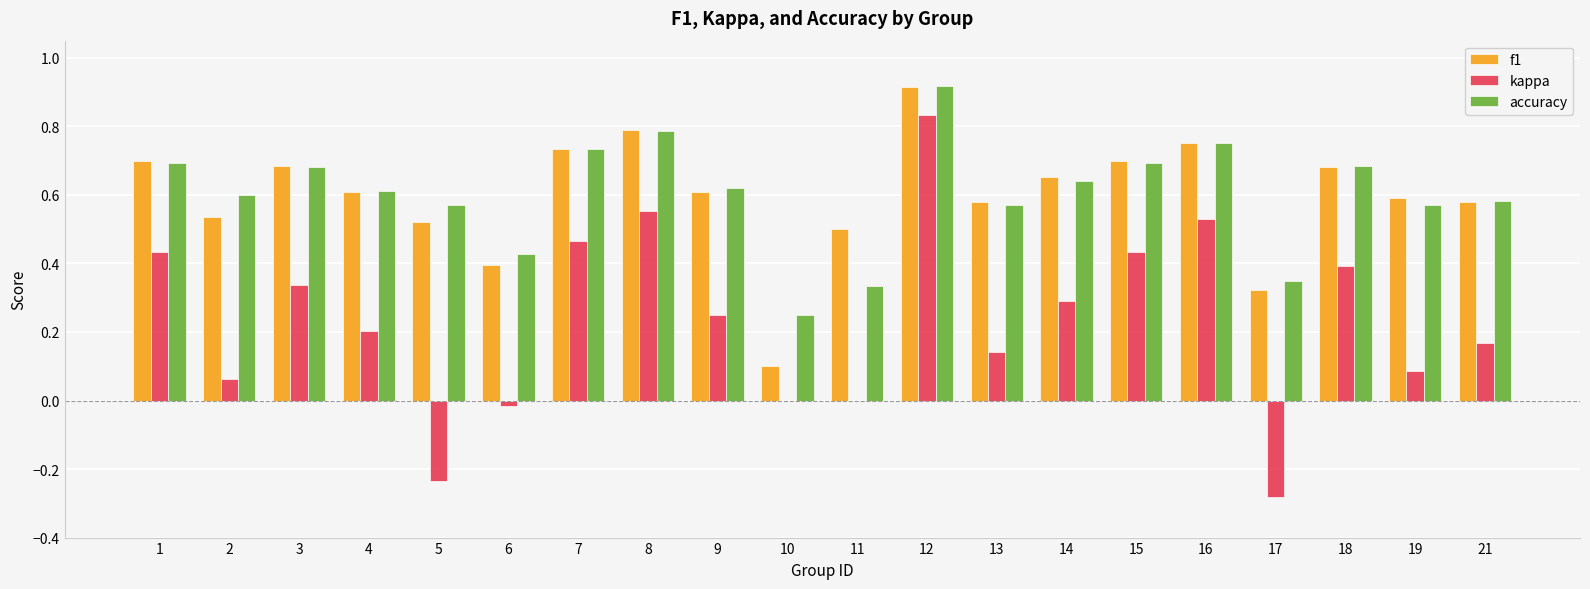

Count the f1 values in the range 0 to 1.

20